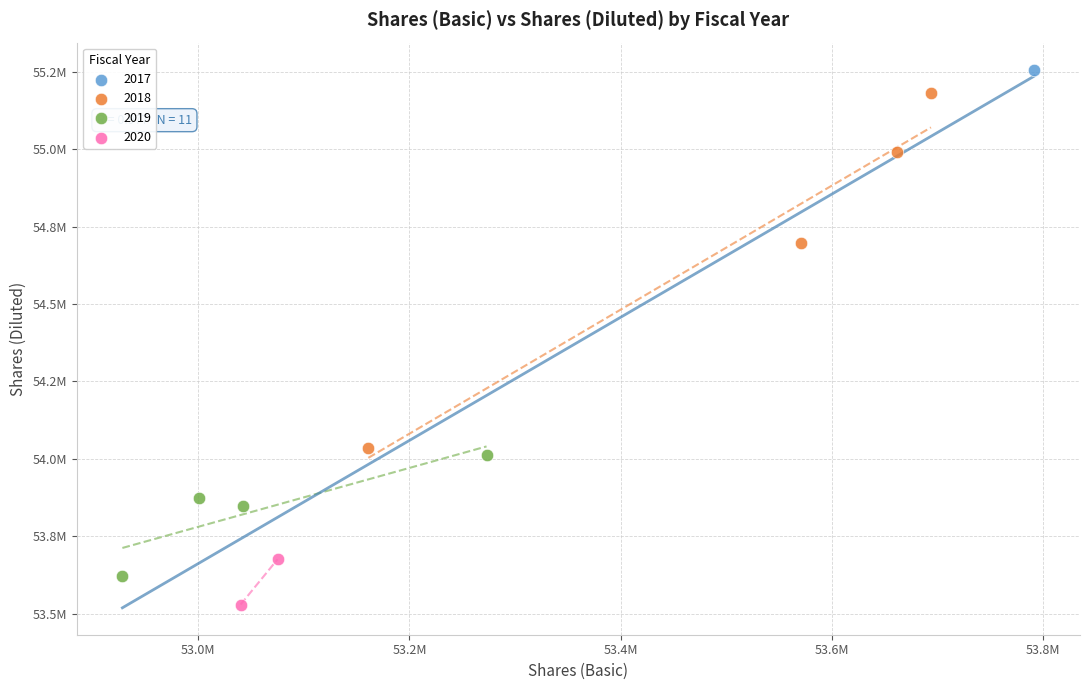

What are all the series names shown in the legend?

2017, 2018, 2019, 2020